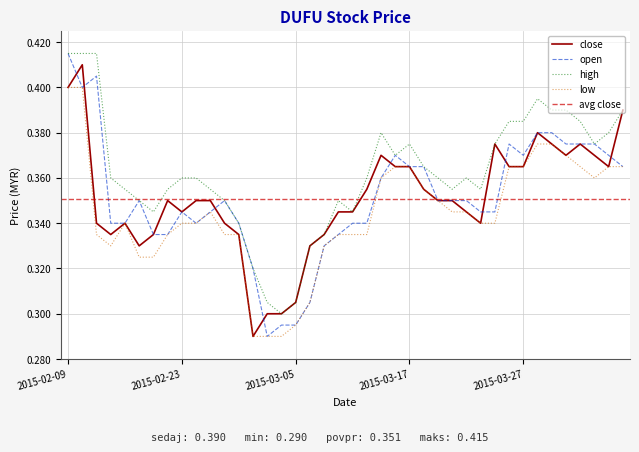

What is the sum of the values at 35 and 18?

0.7